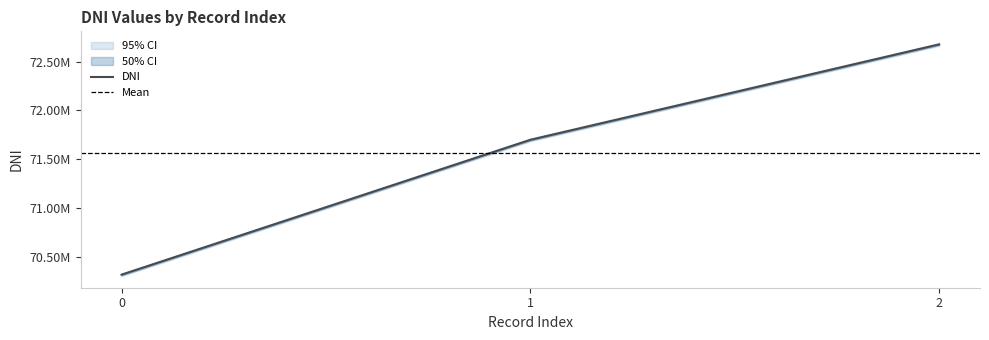

How many values are between 70313538 and 72675329?

3